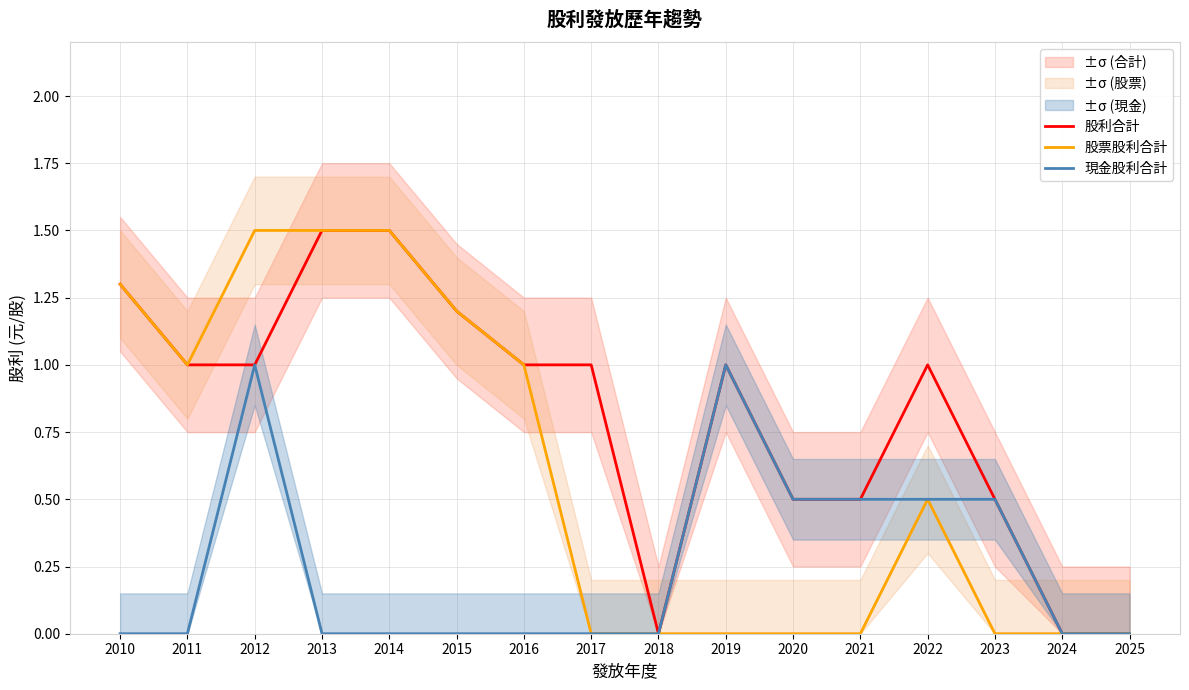

The 股票股利合計 series shows 0.0 at 2021. True or false?

True